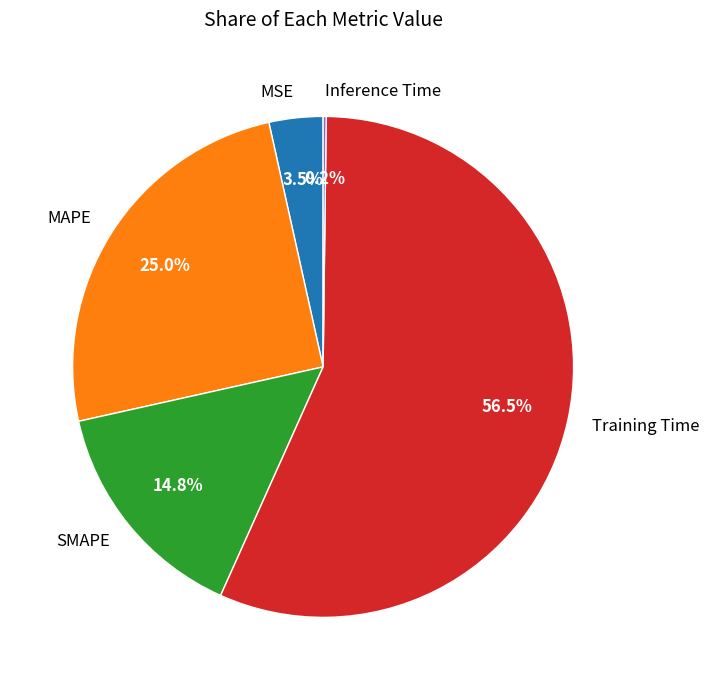

To the nearest percent, what is the difference between the largest and smallest slice percentages?

56%